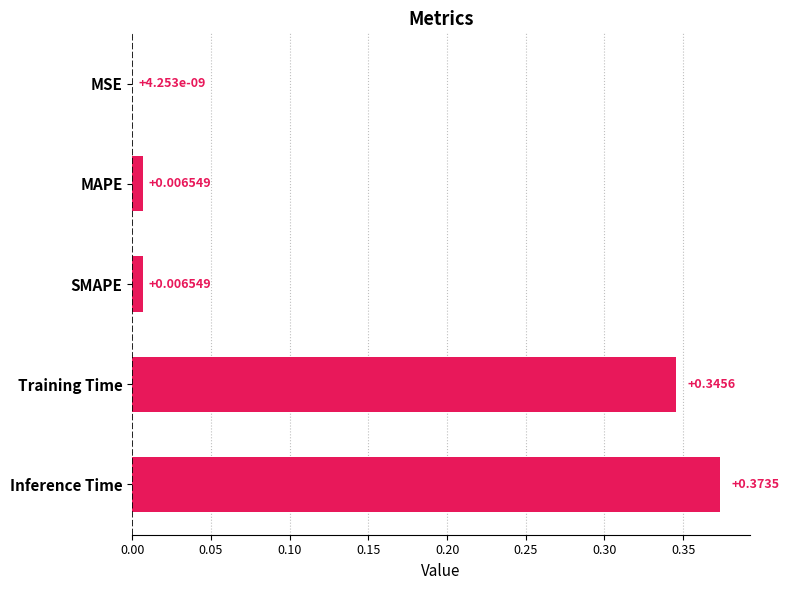

How many distinct data groups are displayed?

1